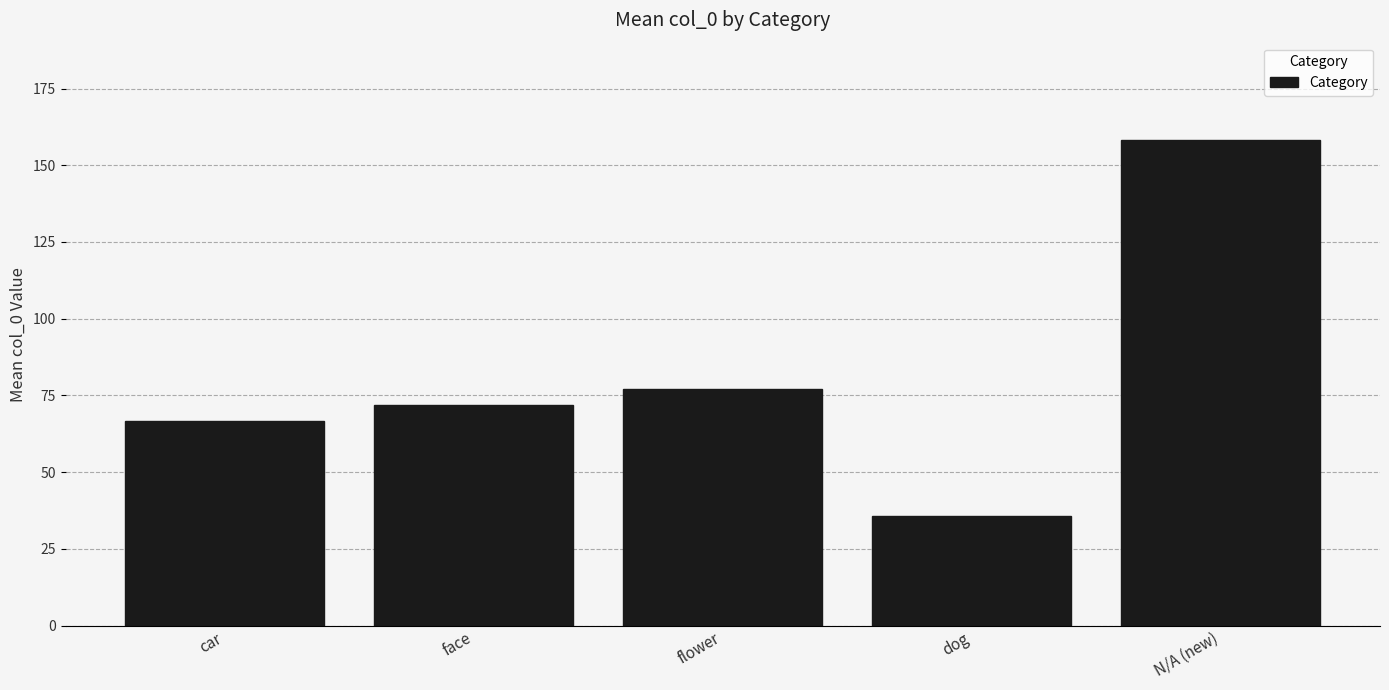

Reading left to right, list all the values displayed in this chart.

car=66.6	face=71.9	flower=77.0	dog=35.8	N/A (new)=158.3